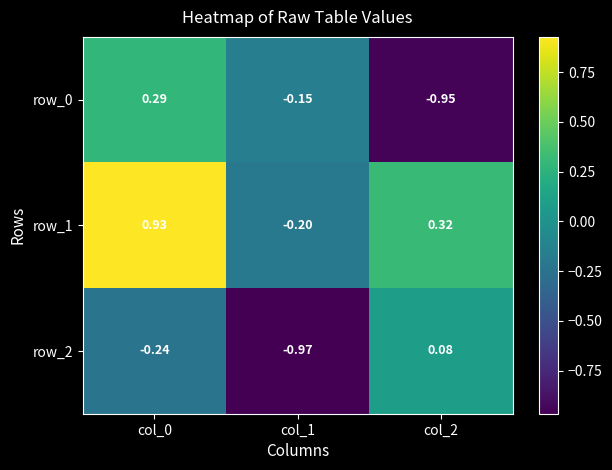

Is the value of row_2 at col_1 greater than the value of row_0 at col_1?

No